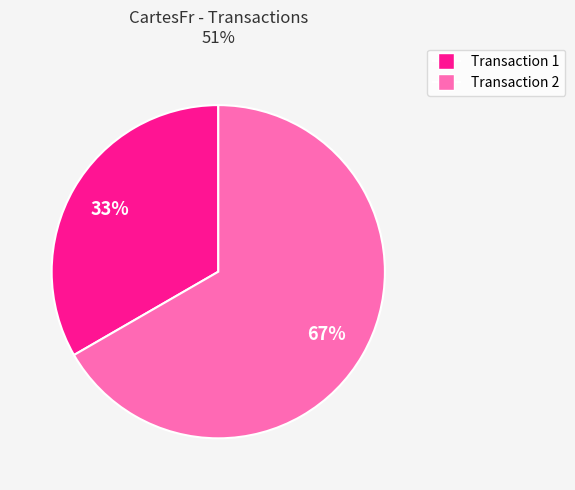

Is there any slice that represents more than half of the pie?

Yes